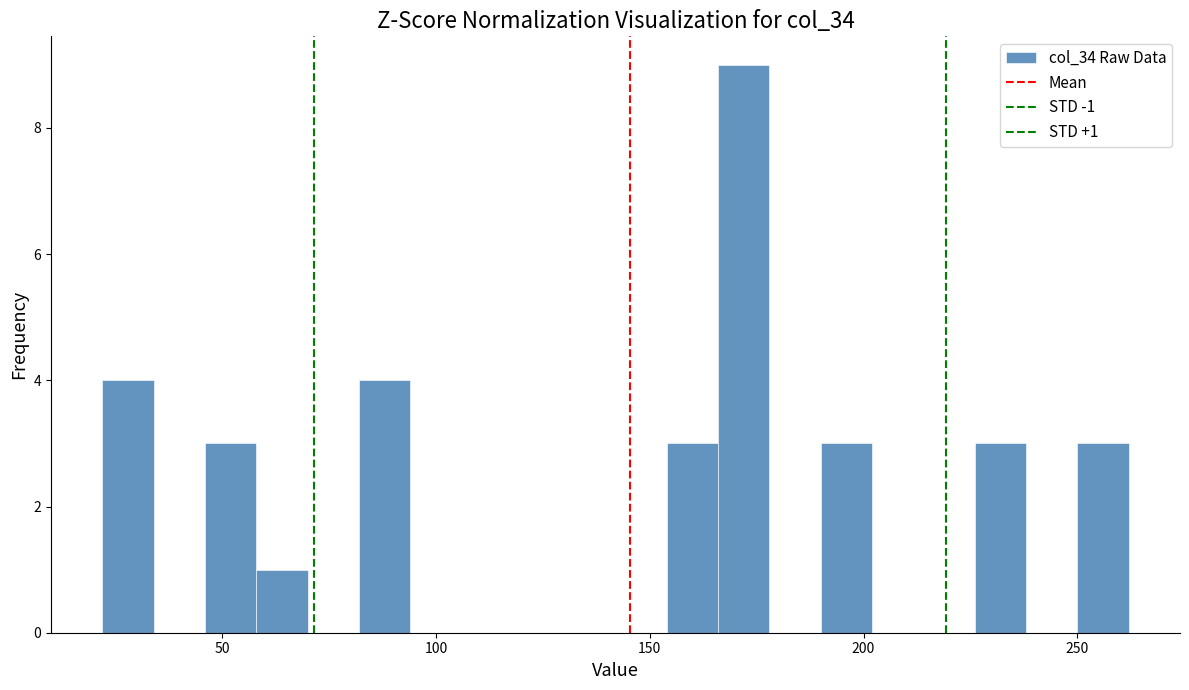

Around what value on the x-axis is the tallest bar? Give the approximate position of its centre, as read against the axis.

170